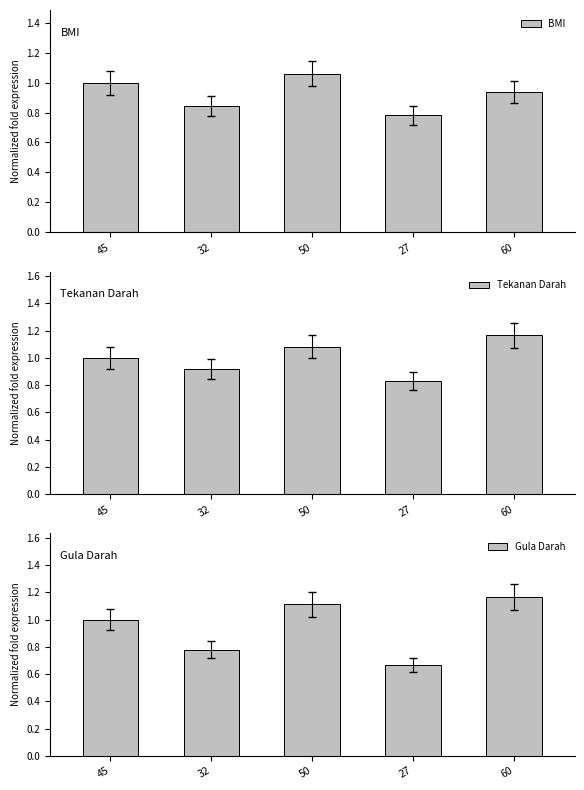

At how many categories does at least one series exceed 0?

5